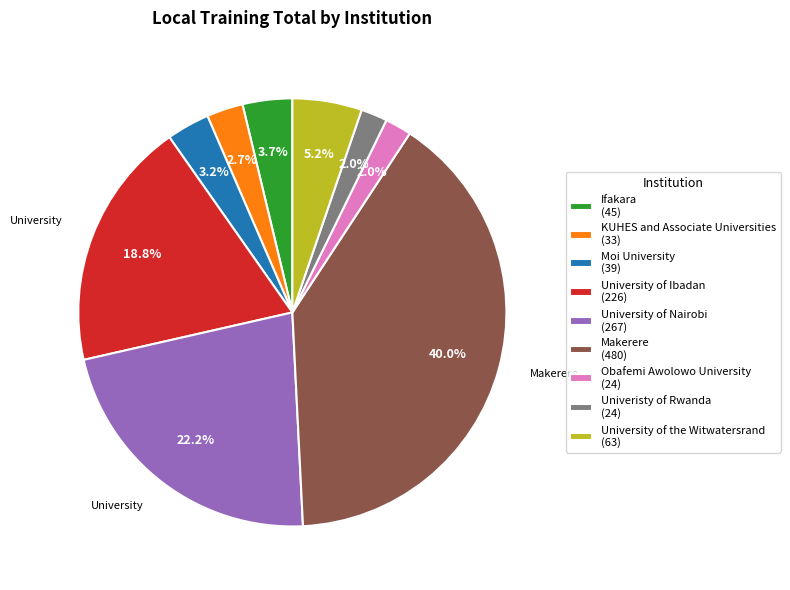

Between University of Nairobi (267) and KUHES and Associate Universities (33), which is larger?

University of Nairobi (267)